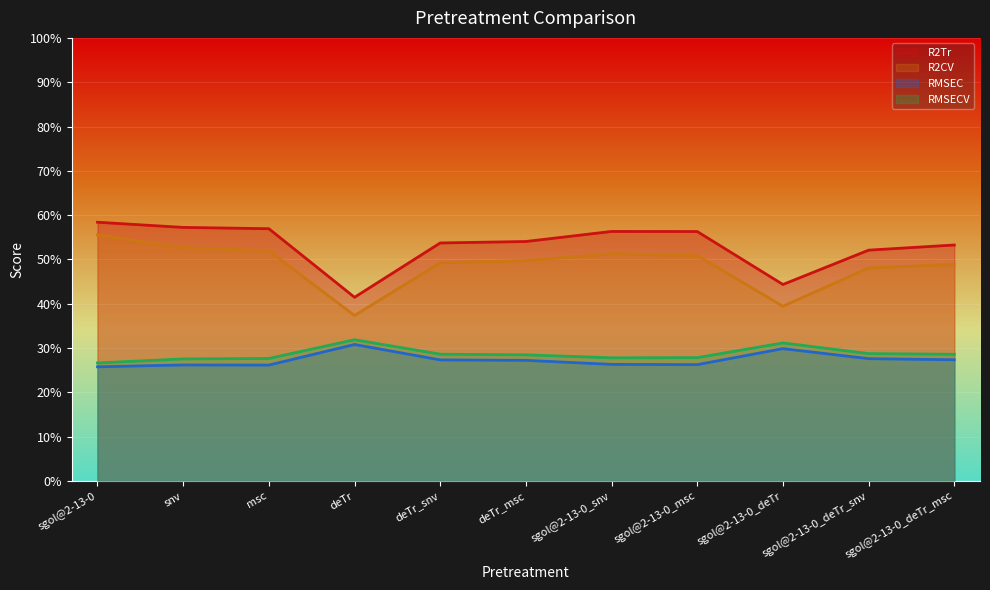

Which series has the widest spread of values?

R2CV